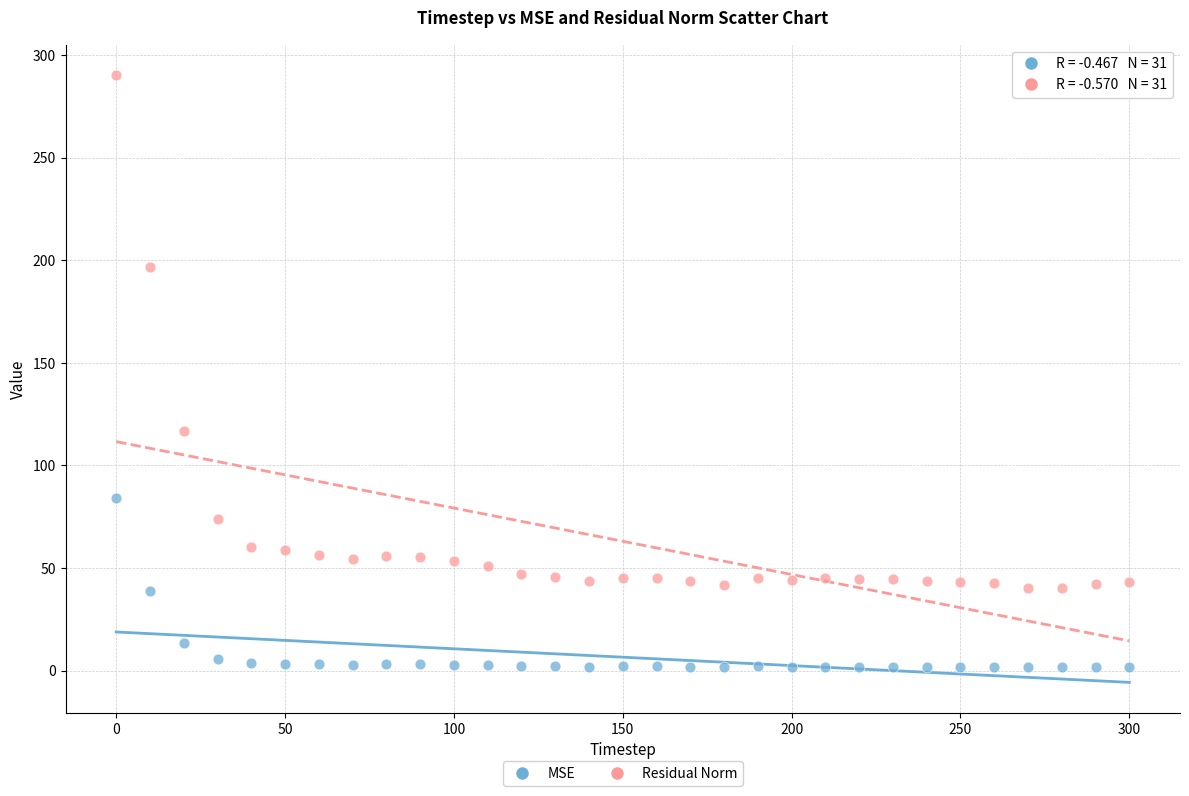

Which series contains the lowest Y value?

MSE